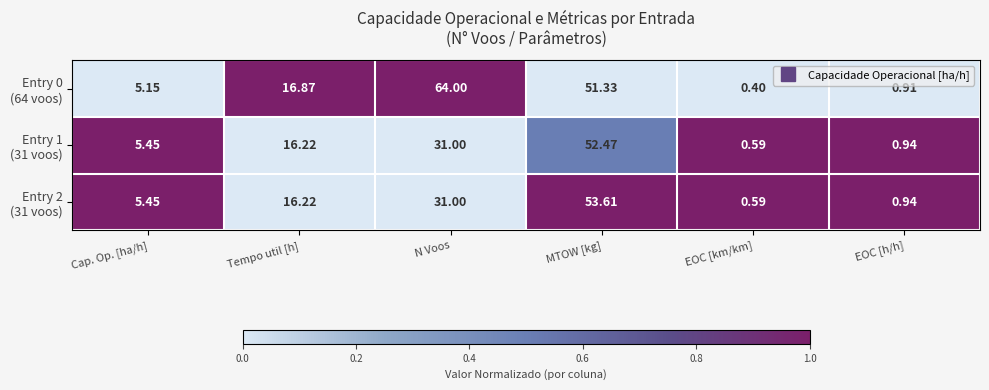

At which category is the sum across all series the highest?

MTOW [kg]